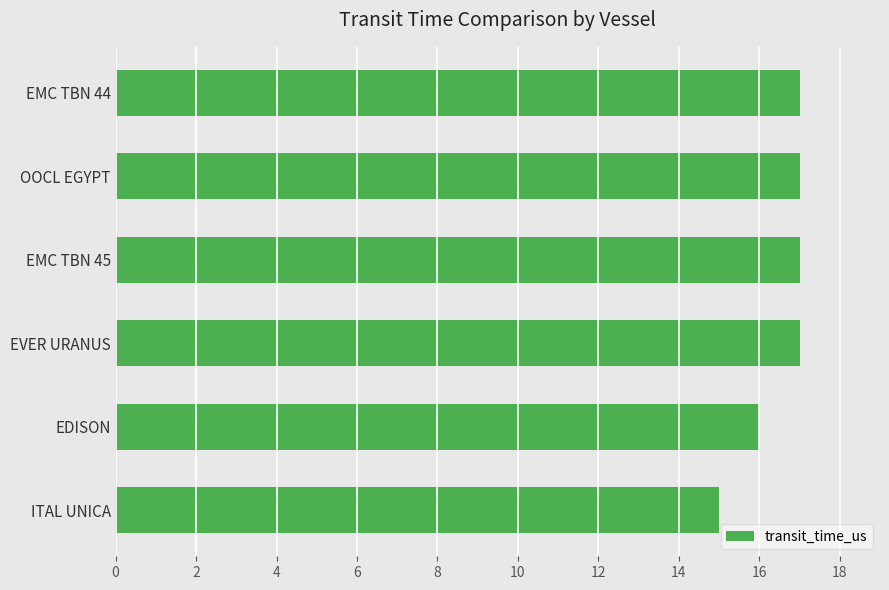

What is the maximum value shown in the chart?

17